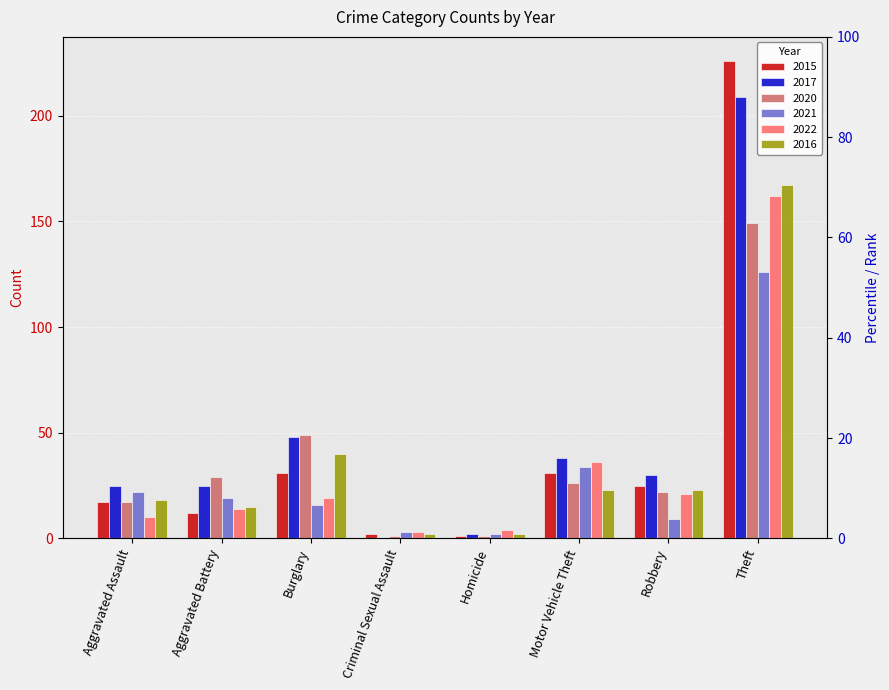

Where does the 2022 series first go above 19?

Motor Vehicle Theft